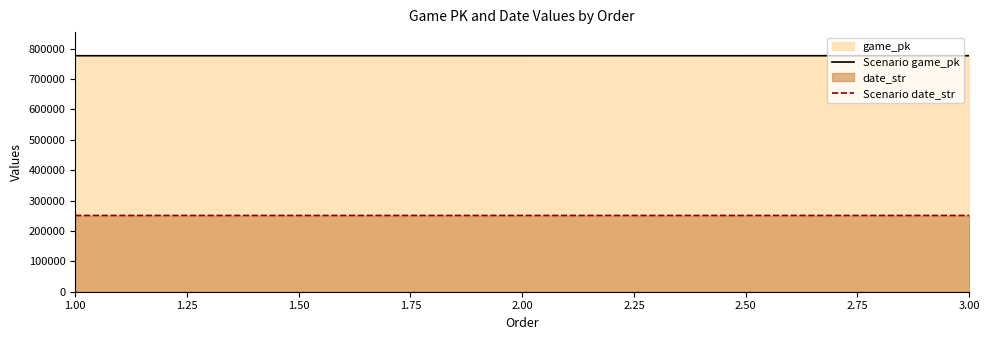

What is the value of the Scenario game_pk point at the 1st from the left?

776406